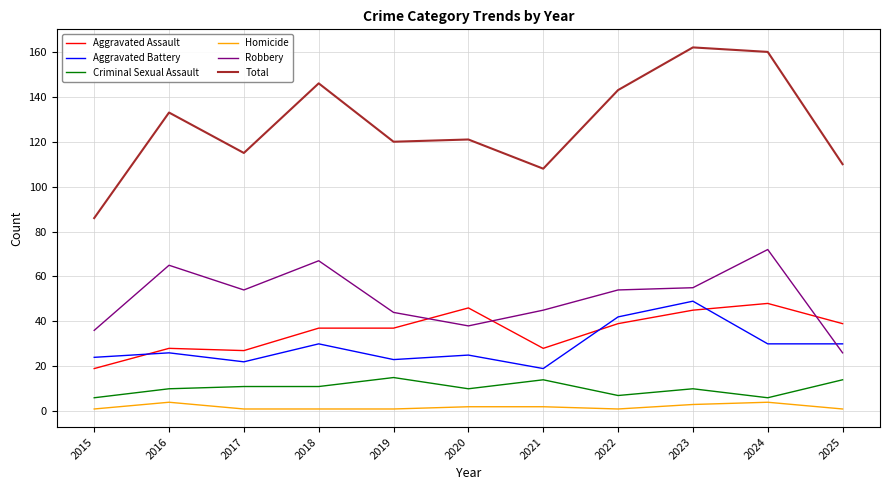

True or false: Aggravated Assault and Total intersect in this chart.

False